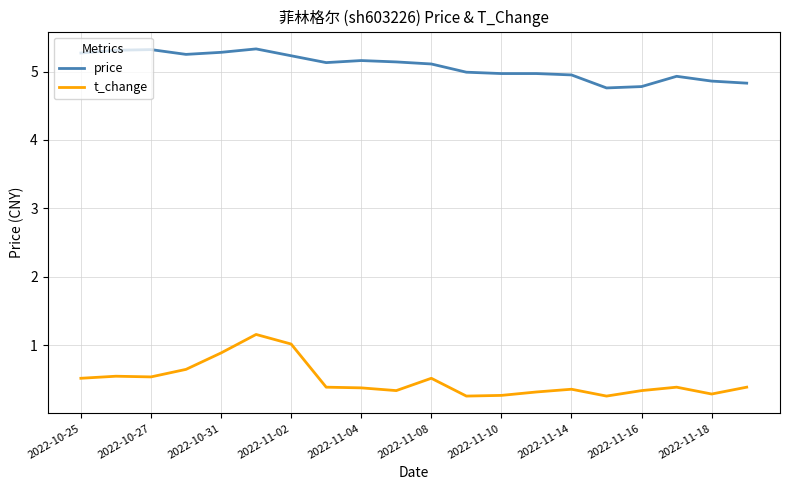

Which series has the widest spread of values?

t_change